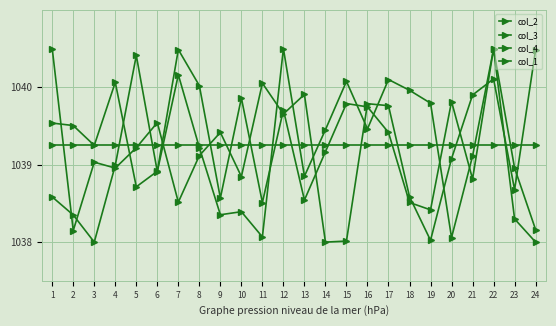

Between which two adjacent categories do col_4 and col_1 first intersect?

2 and 3